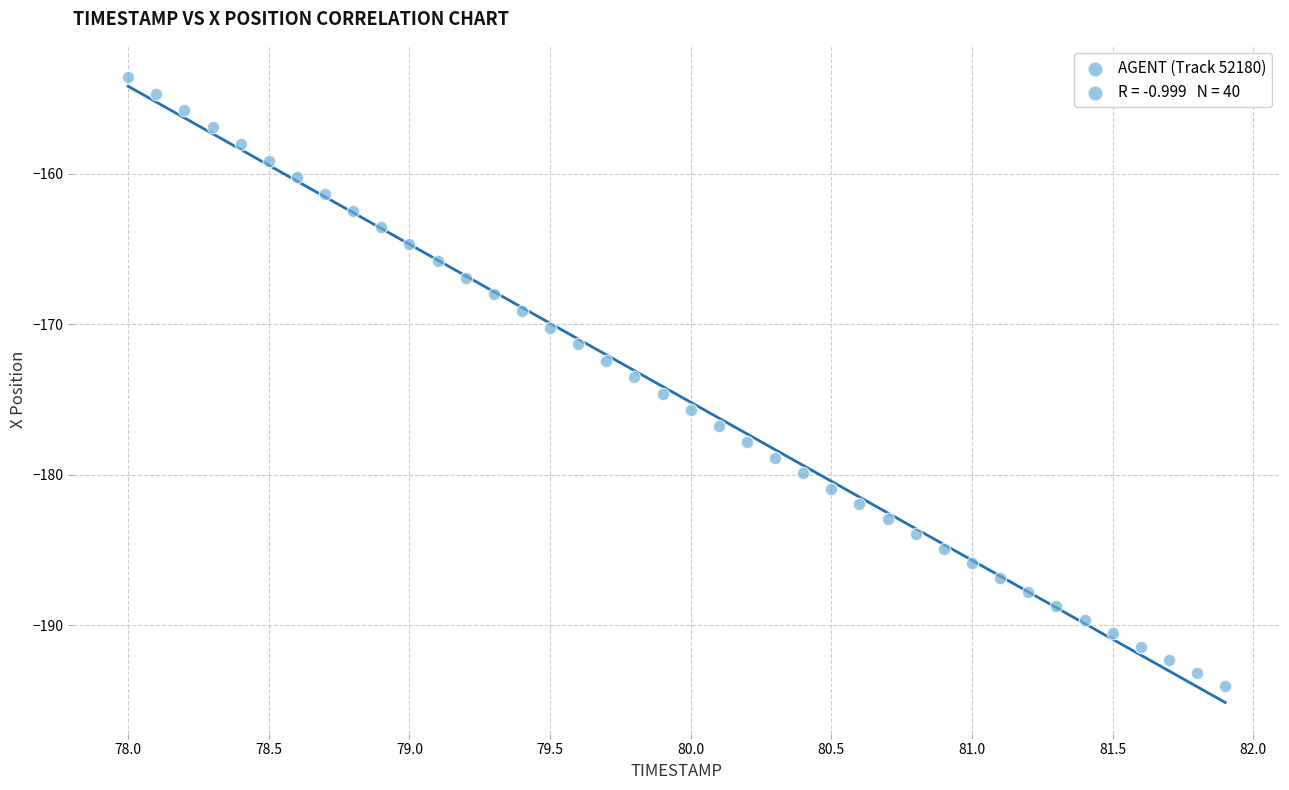

What is the range of Y values (max minus min)?

40.4